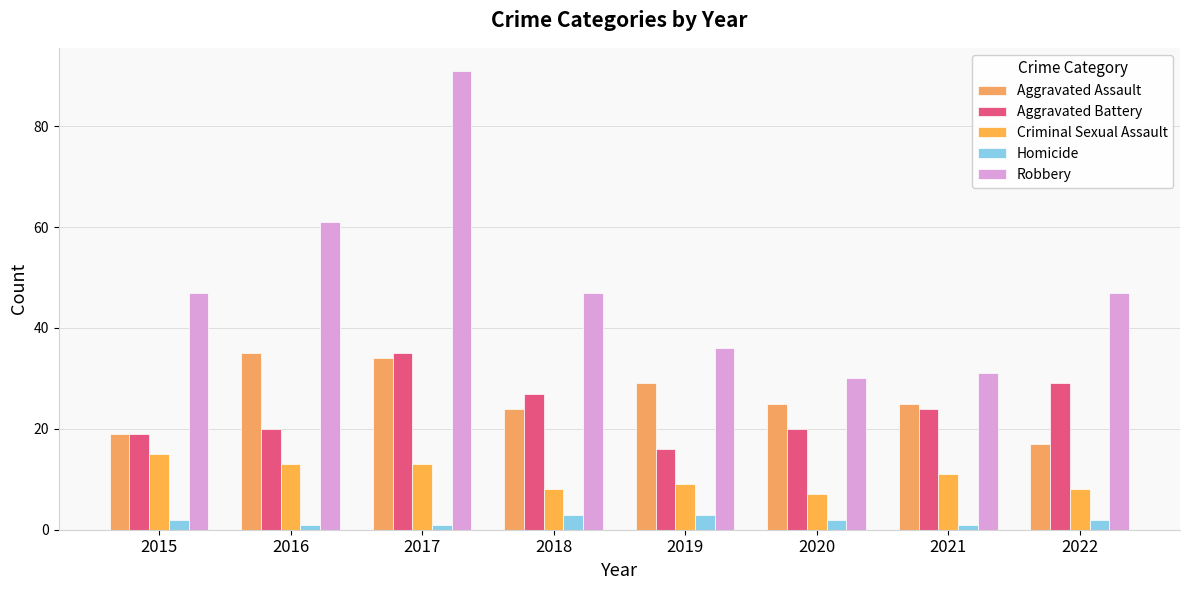

What is the value of the Robbery bar at the 8th from the left?

47